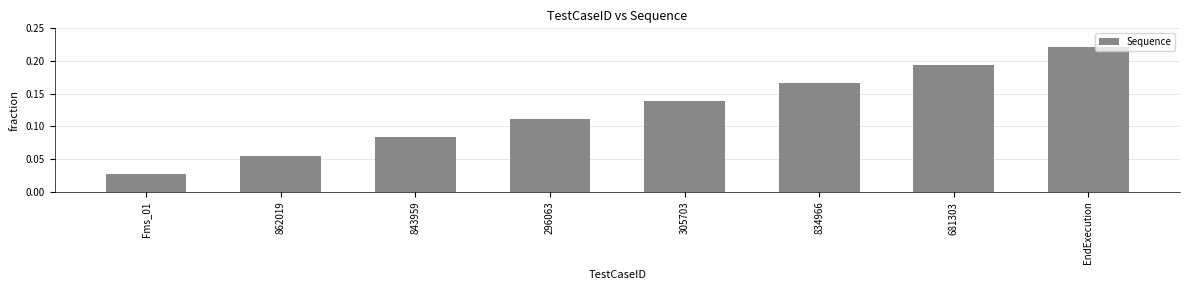

What is the sum of all values?

1.0